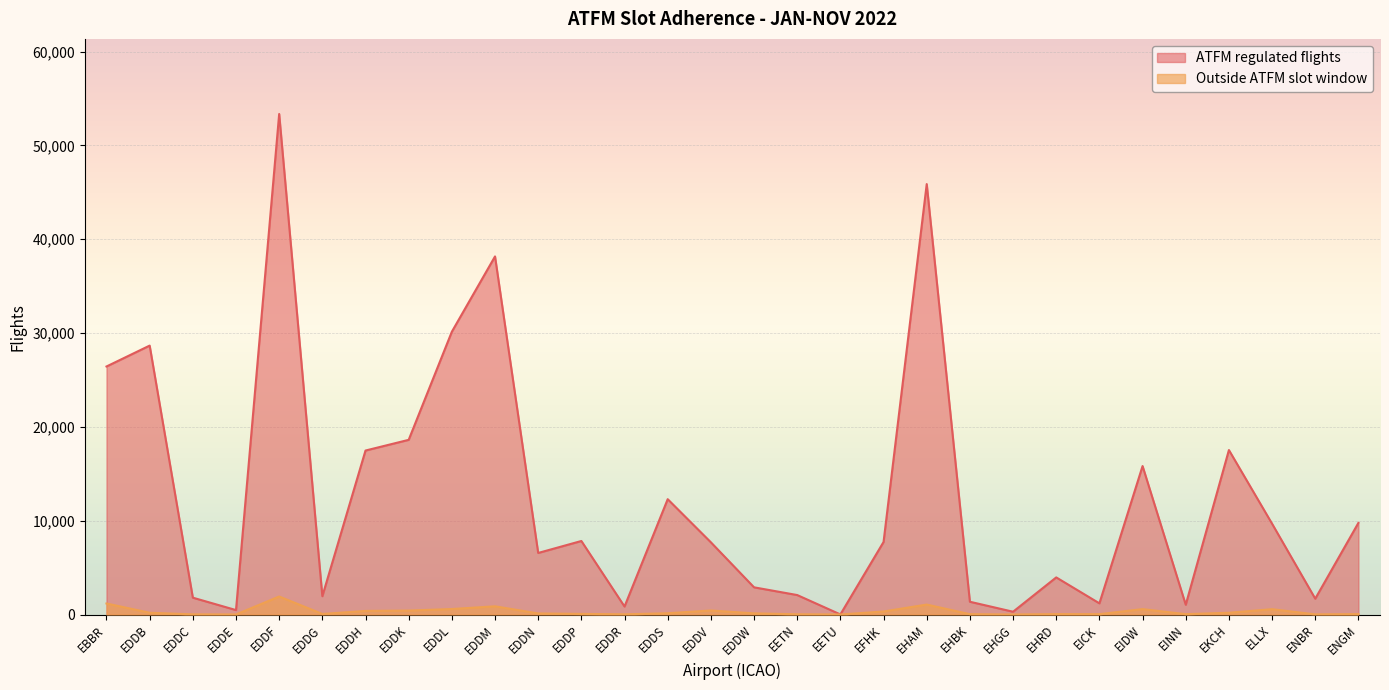

How many data points in Outside ATFM slot window are above 126?

14